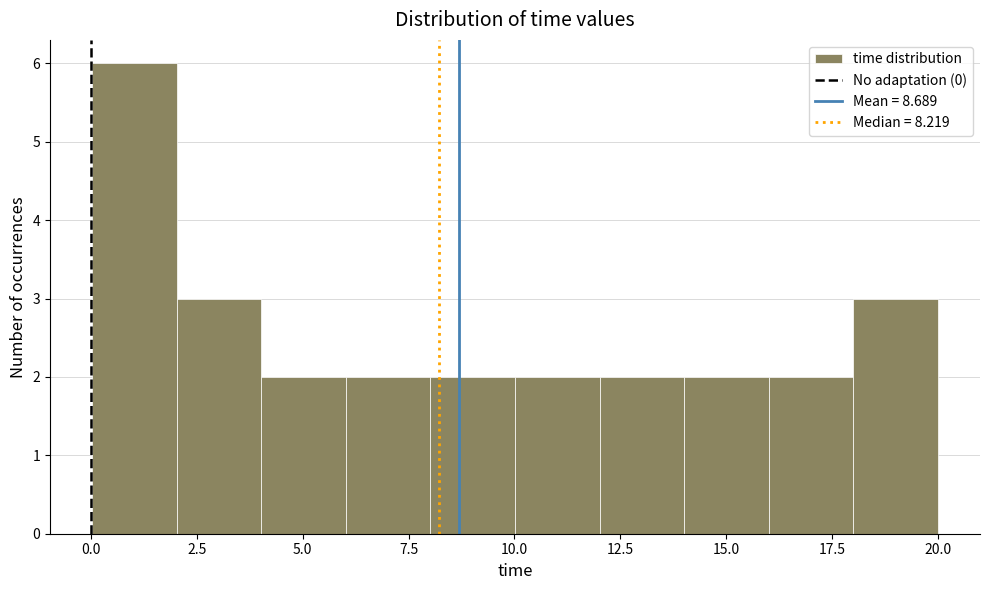

Around what value on the x-axis is the tallest bar? Give the approximate position of its centre, as read against the axis.

1.0